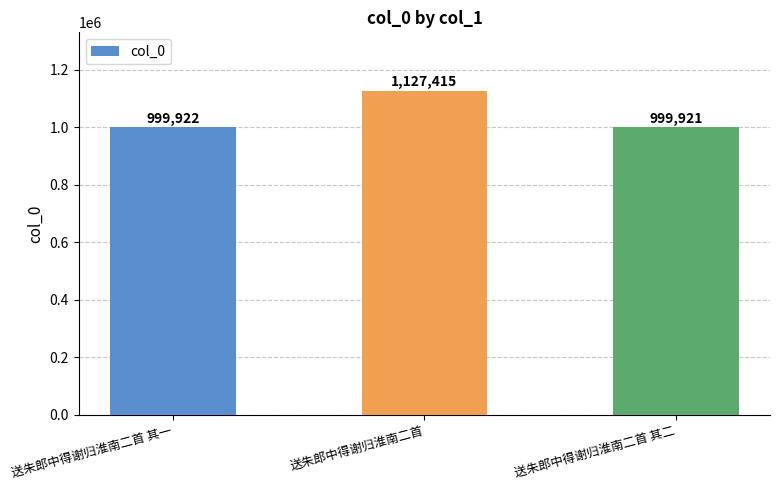

Reading left to right, what are all the values shown in this chart?

999922	1127415	999921